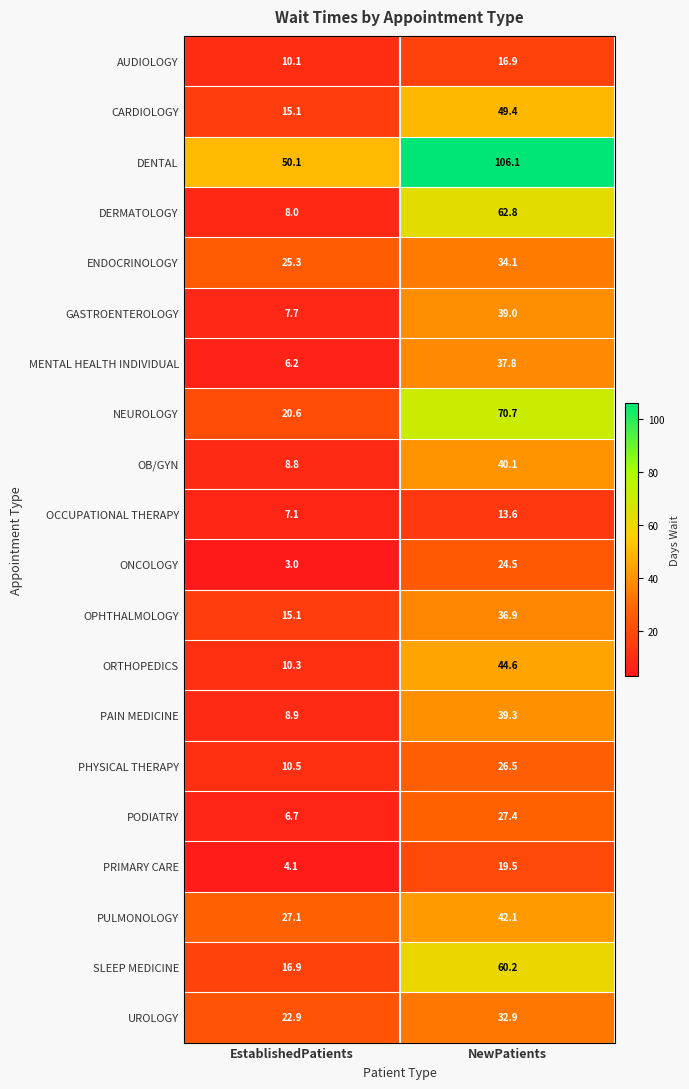

What is the sum of the OB/GYN values at NewPatients and EstablishedPatients?

48.9